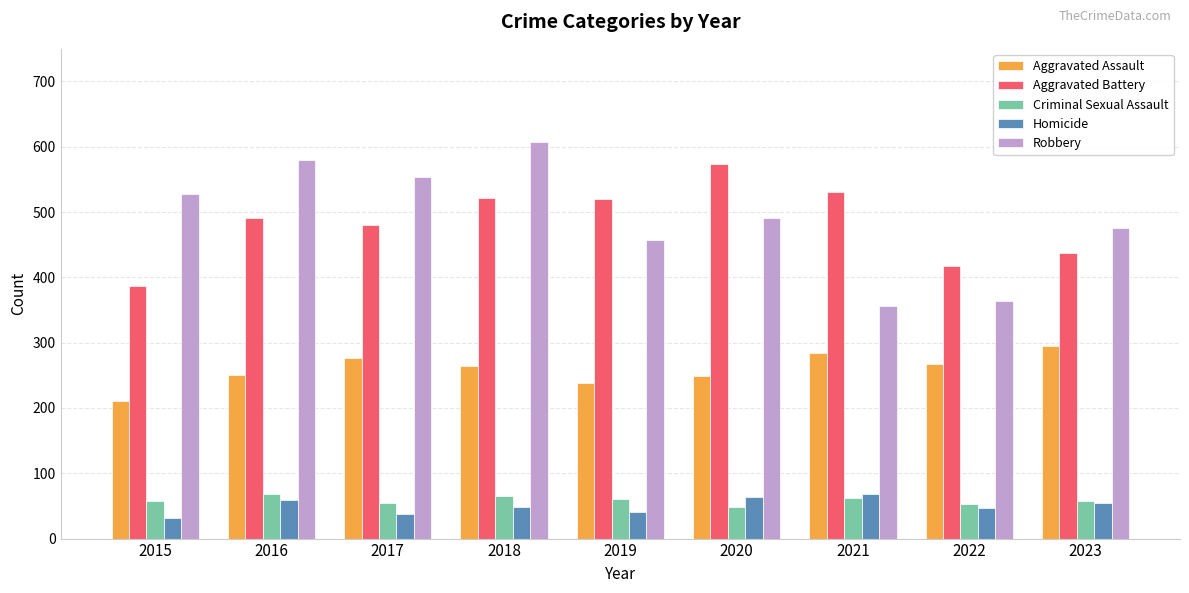

The value of Robbery at 2020 is 238. True or false?

False